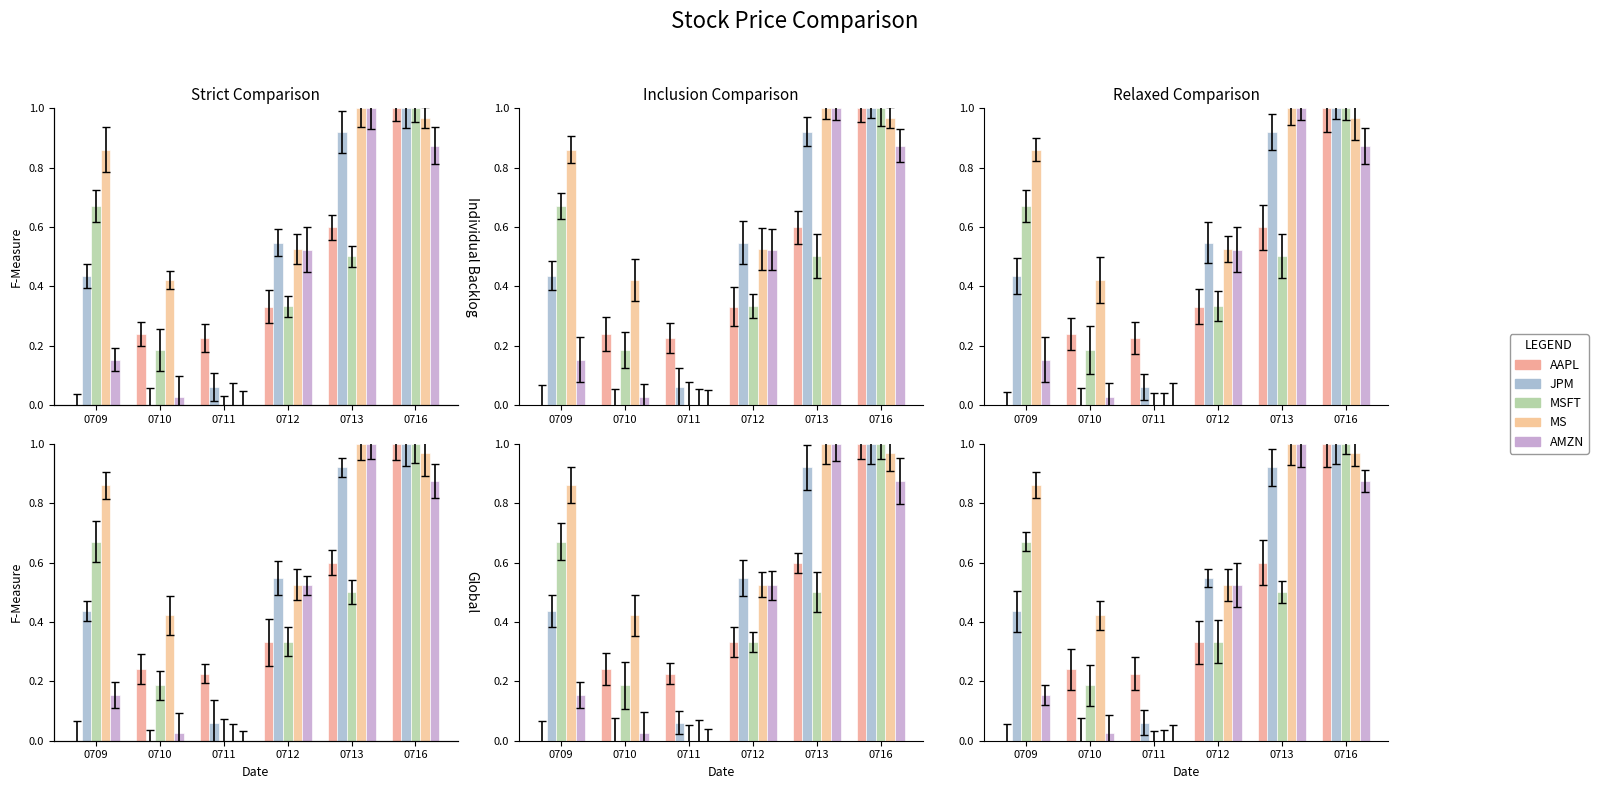

How many groups of bars are there?

6